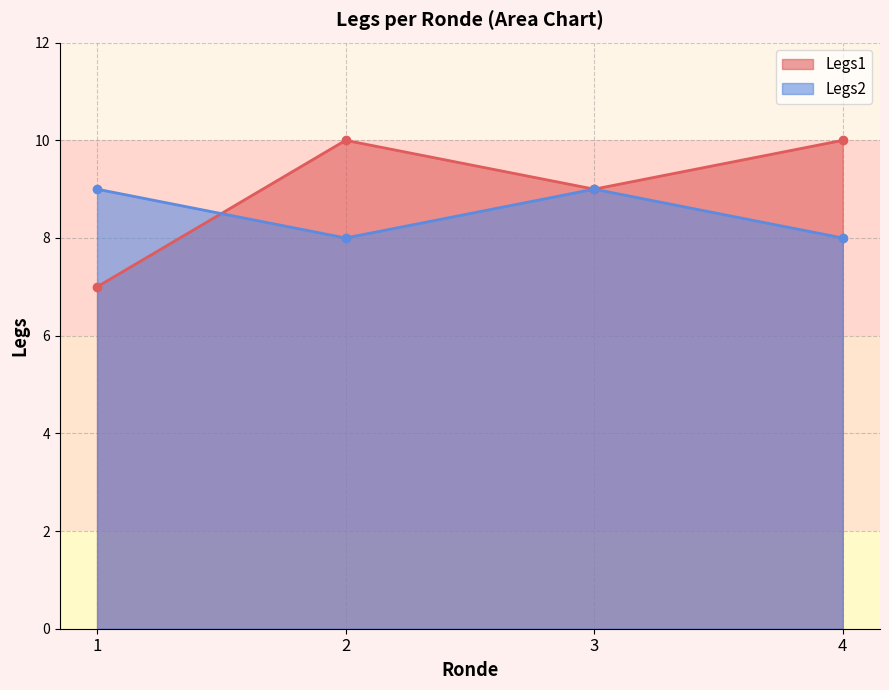

What is the value of the Legs1 point at the 1st from the left?

7